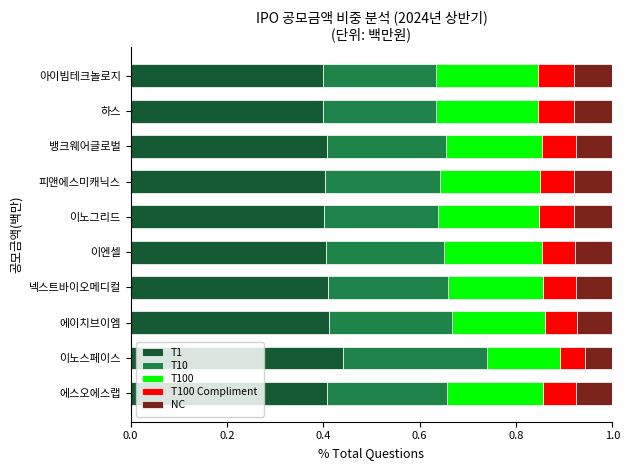

At which label does T1 reach its peak?

이노스페이스